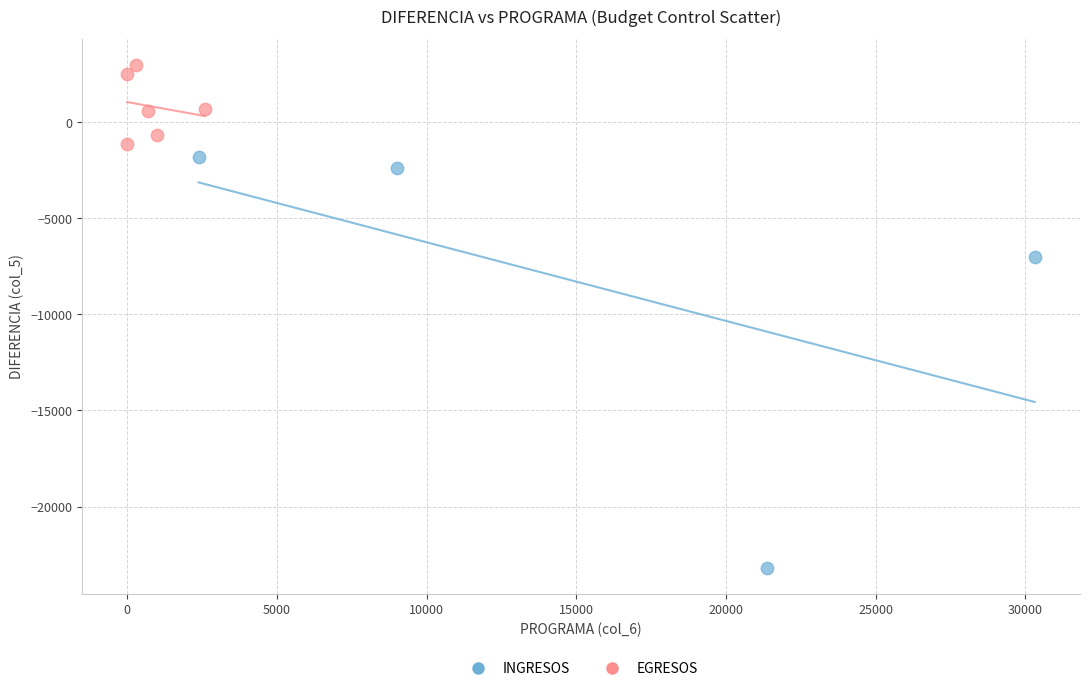

What are all the series names shown in the legend?

INGRESOS, EGRESOS